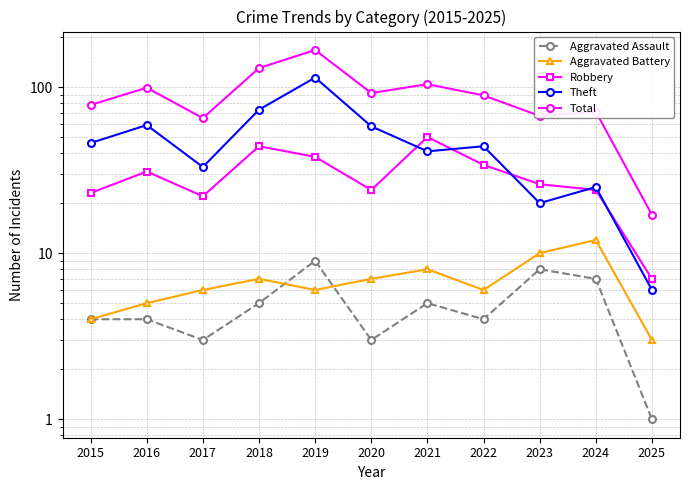

Where is Aggravated Battery nearest to the value 7?

2018